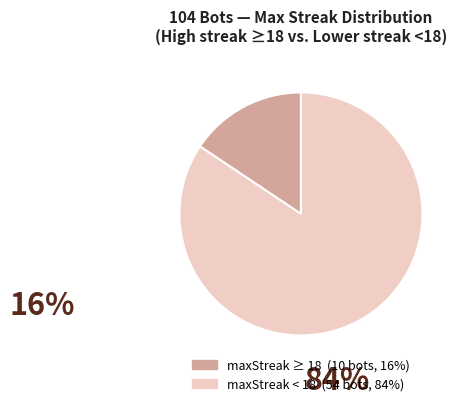

Is there a majority slice in this chart?

Yes